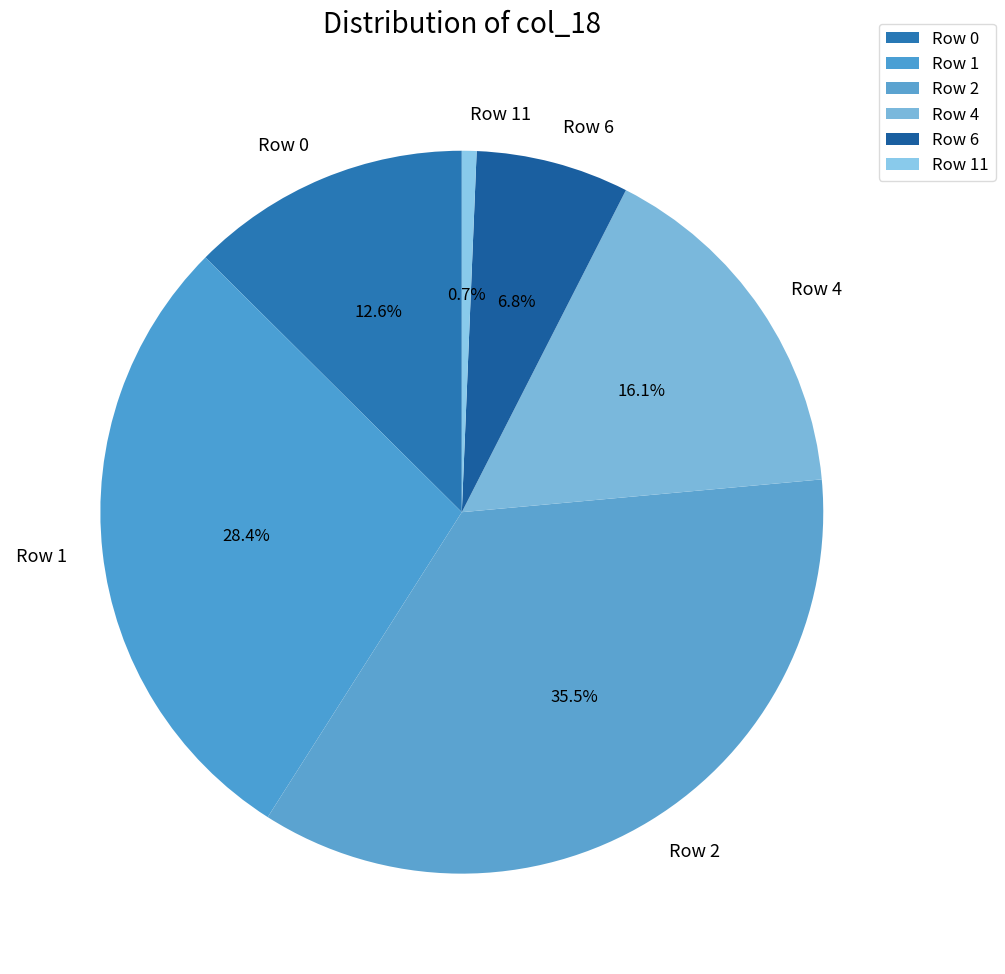

Count the number of slices in the pie.

6